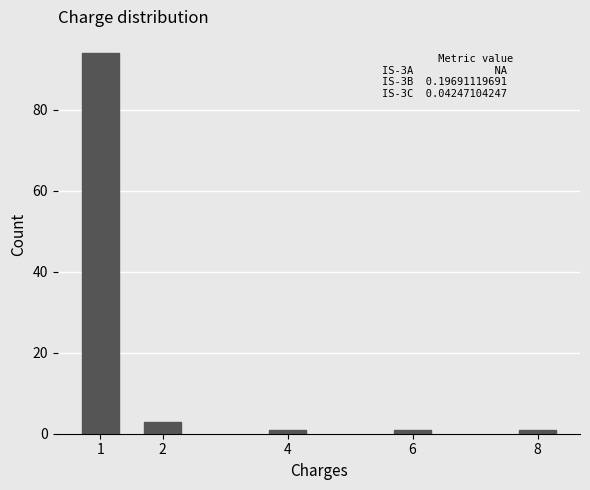

Reading left to right, what are all the values shown in this chart?

1=94	2=3	4=1	6=1	8=1